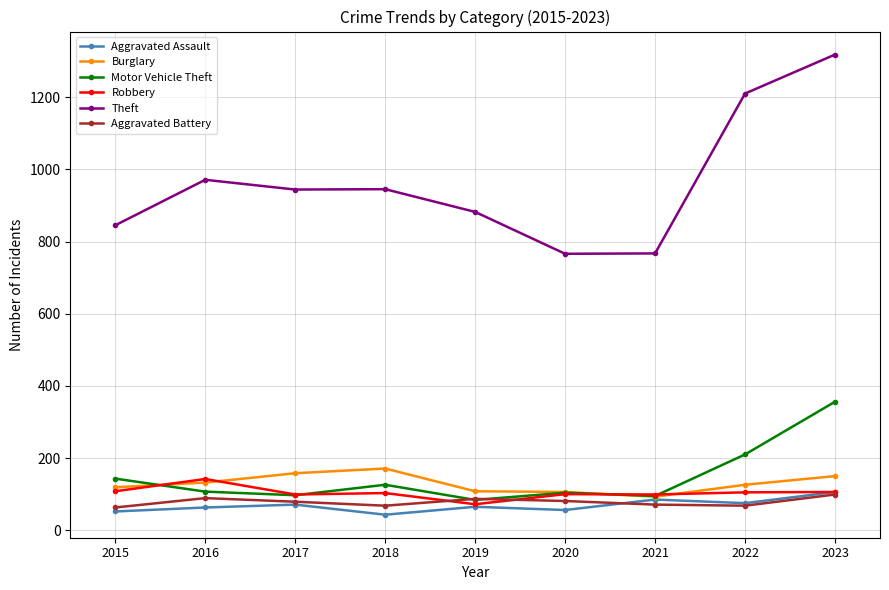

What is the value of the Burglary point at the 5th from the left?

108